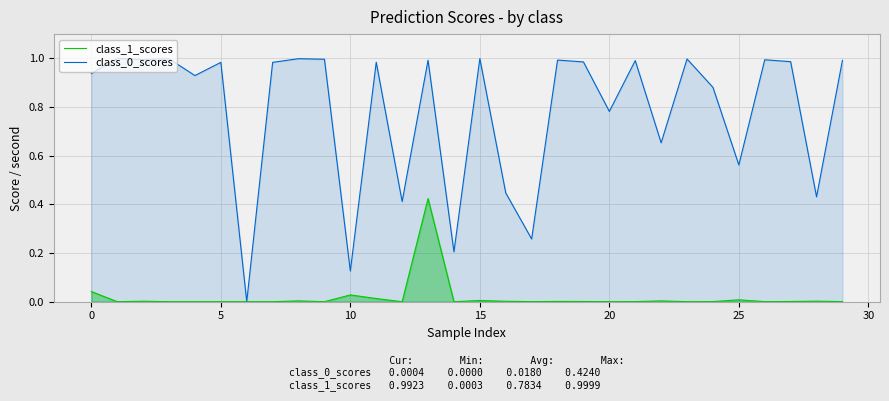

What is the greatest value displayed?

1.0